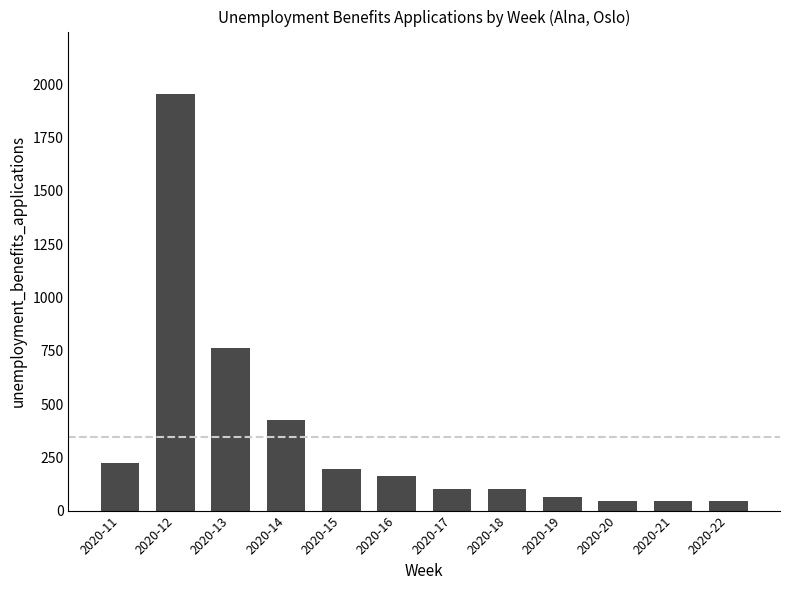

What is the change in value from 2020-11 to 2020-13?

+542